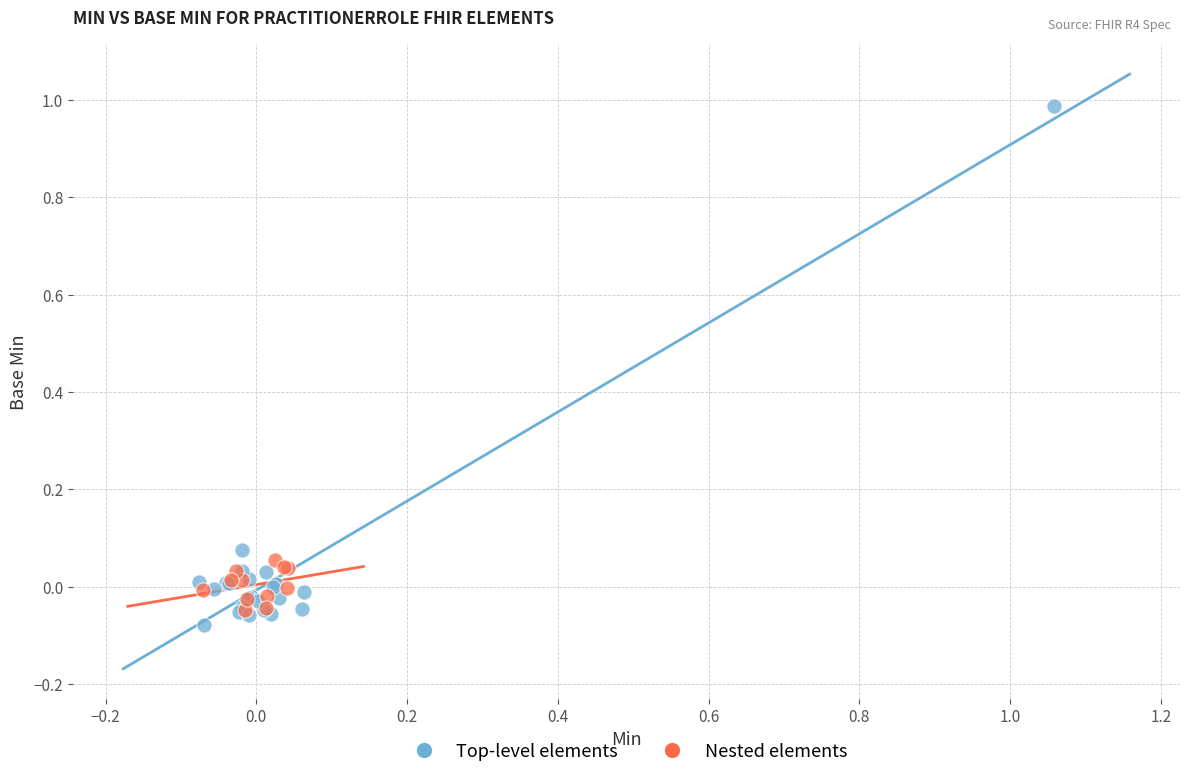

Which series contains the highest Y value?

Top-level elements